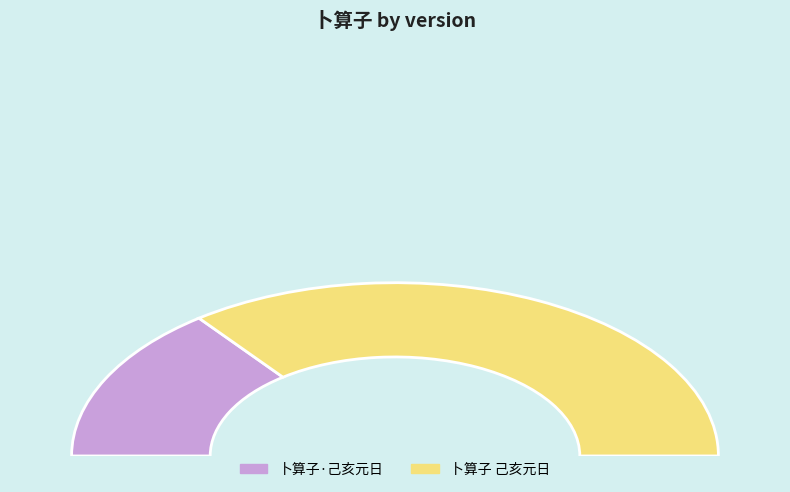

Does any single category account for the majority?

Yes